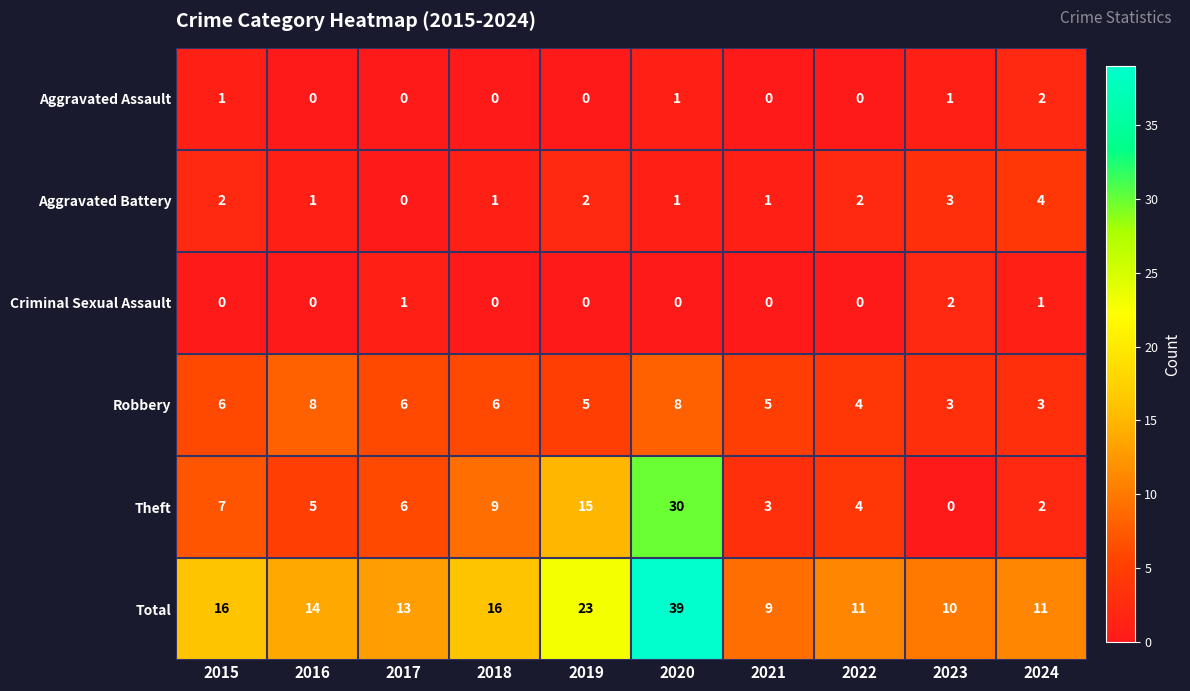

The Robbery series shows 8 at 2020. True or false?

True